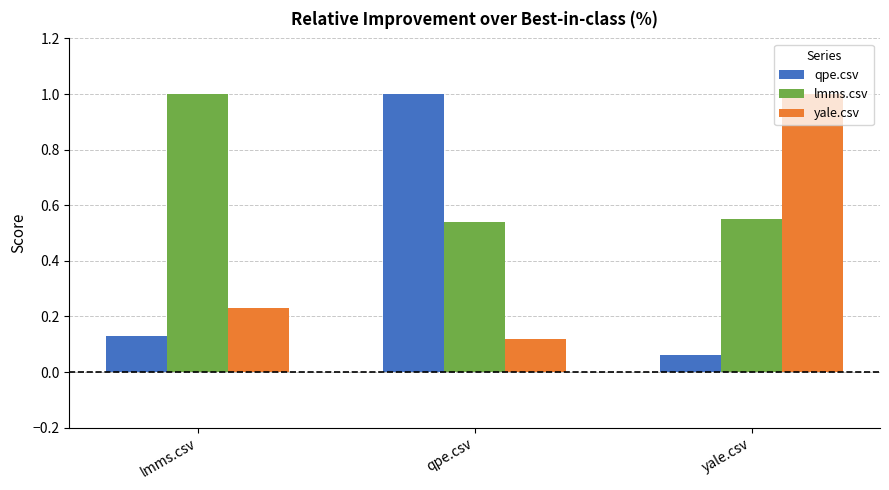

What is the sum of all lmms.csv values?

2.1